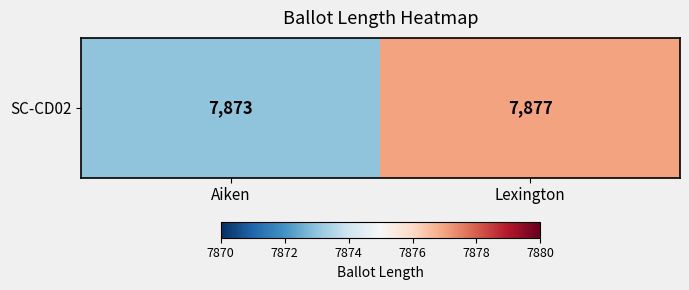

What is the difference between the maximum and minimum values?

4